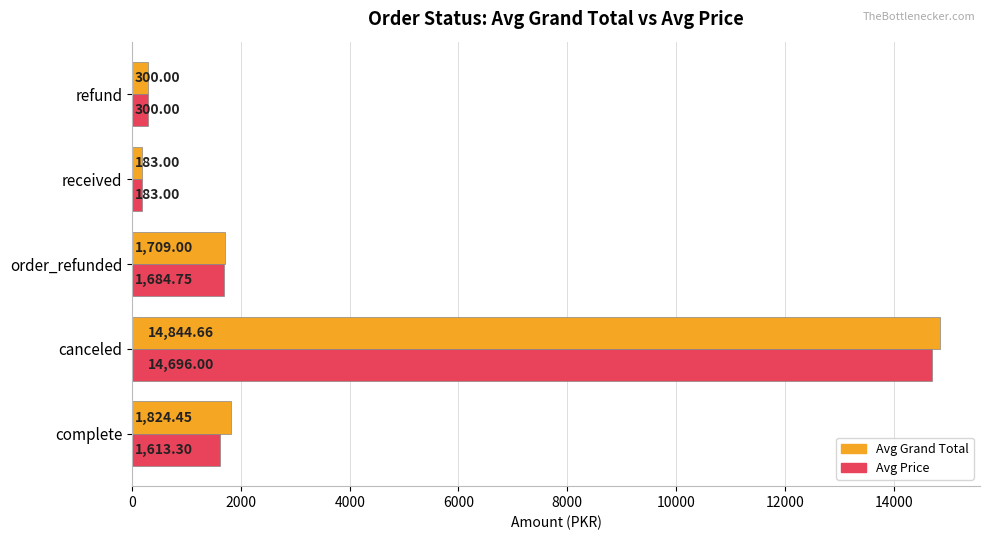

Which series has the largest range (max minus min)?

Avg Grand Total